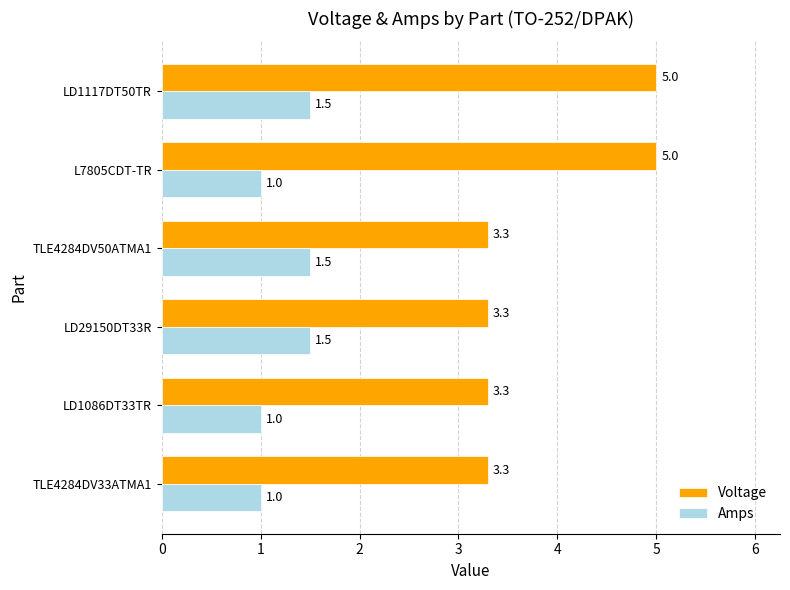

Which series has the widest spread of values?

Voltage